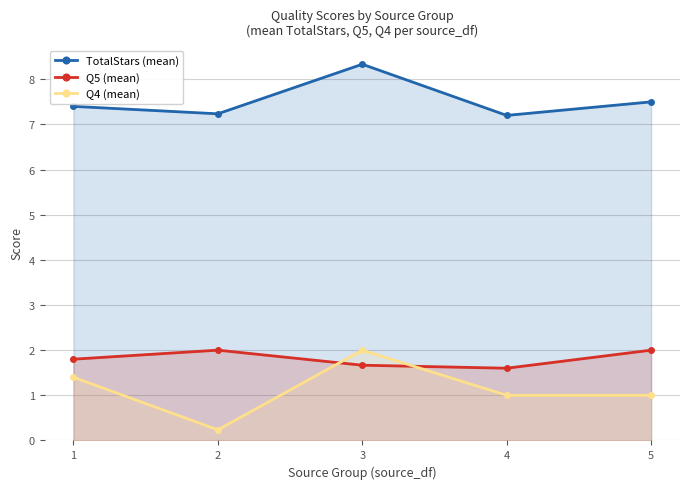

What is the difference between the second highest and minimum values in the Q4 (mean) series?

1.2